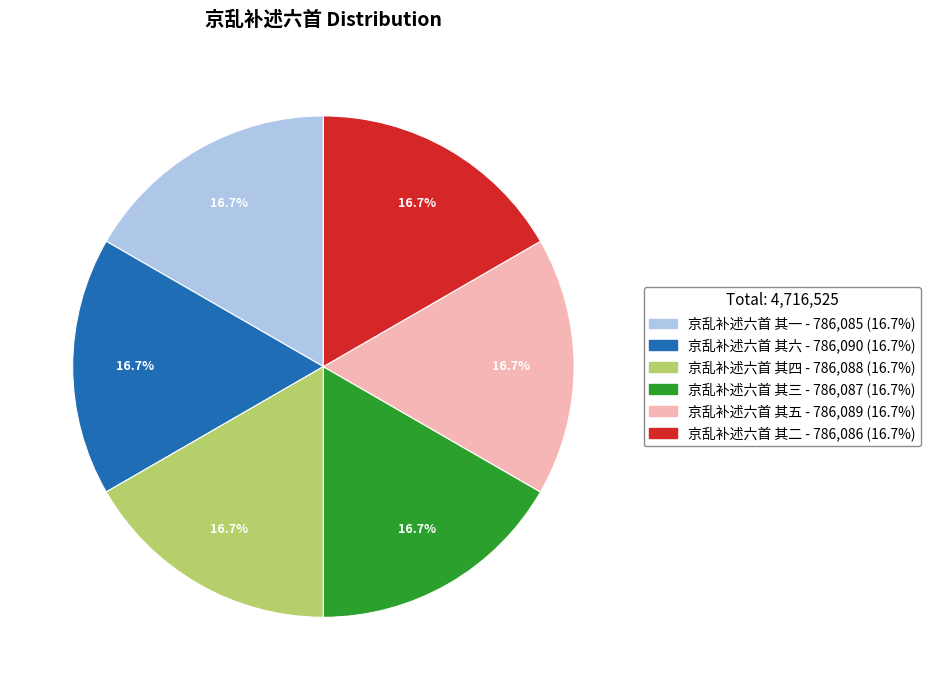

What is the total percentage of 京乱补述六首 其六 and 京乱补述六首 其三?

33.3%